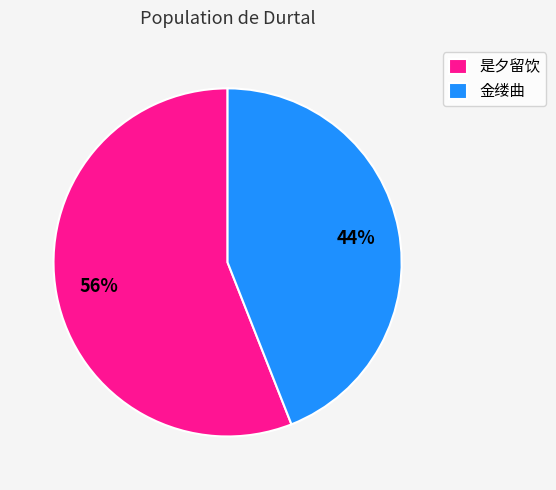

To the nearest percent, what is the average slice percentage?

50%